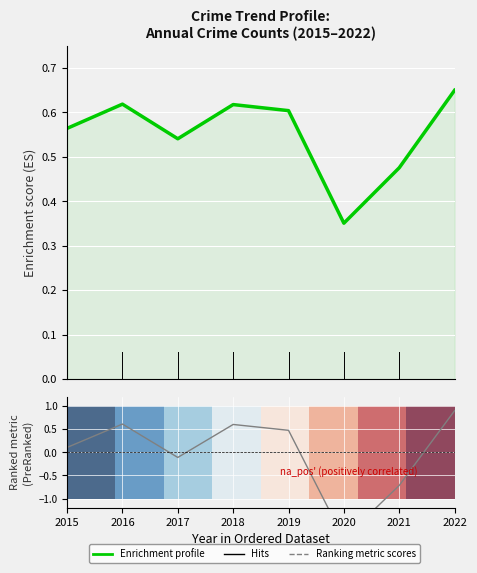

True or false: Ranking metric scores has a value of -0.2 at 2017.

False